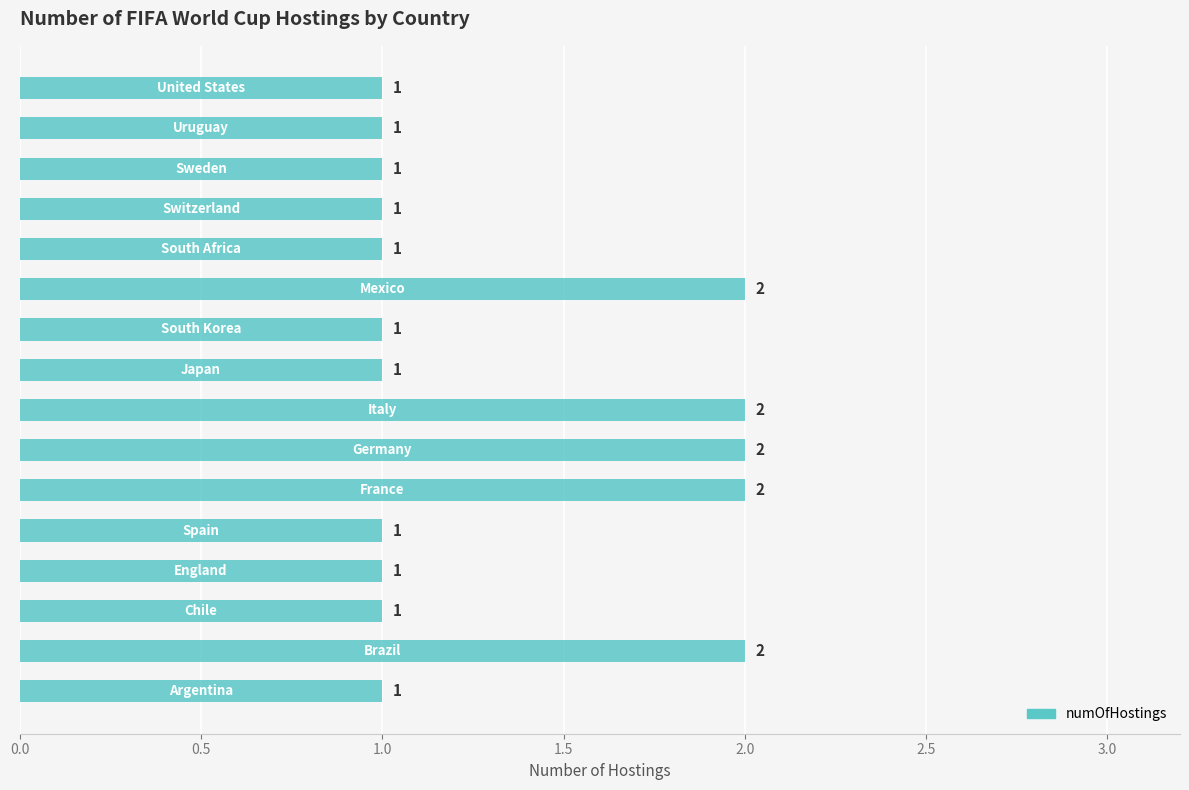

What is the sum of all values?

21